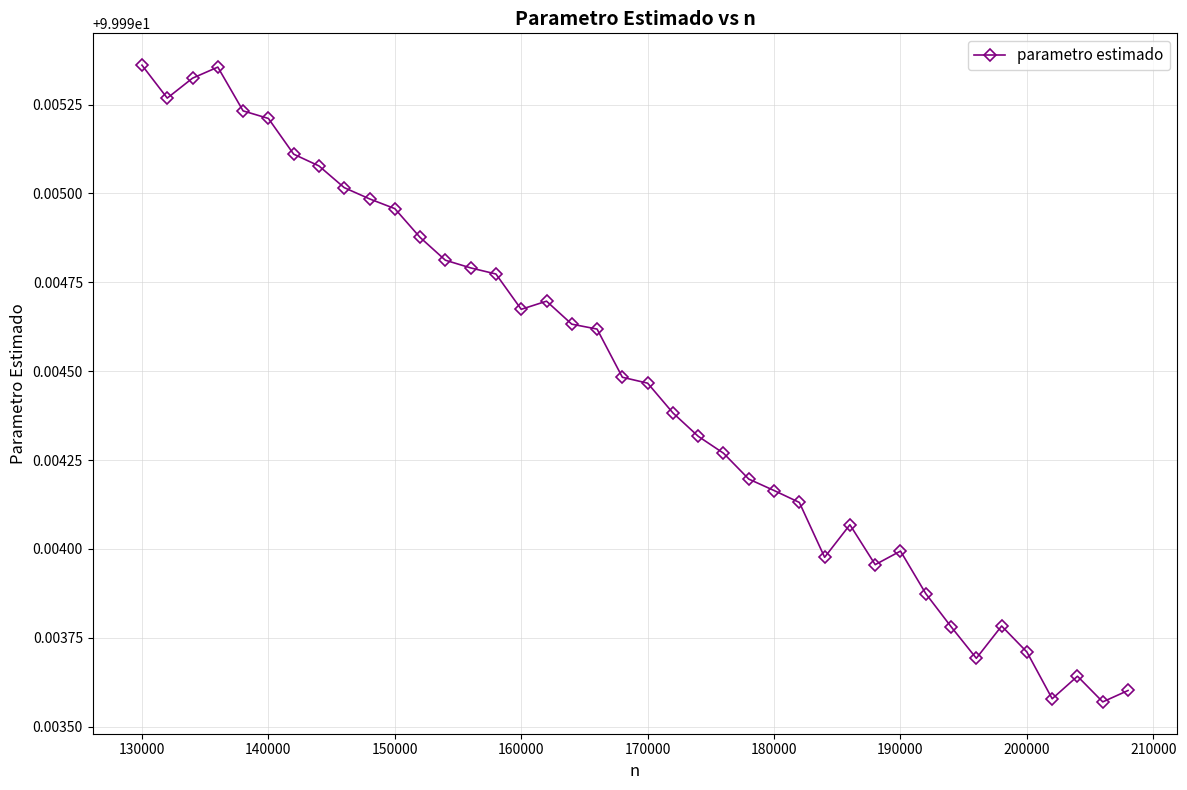

What is the sum of all values?

3999.8